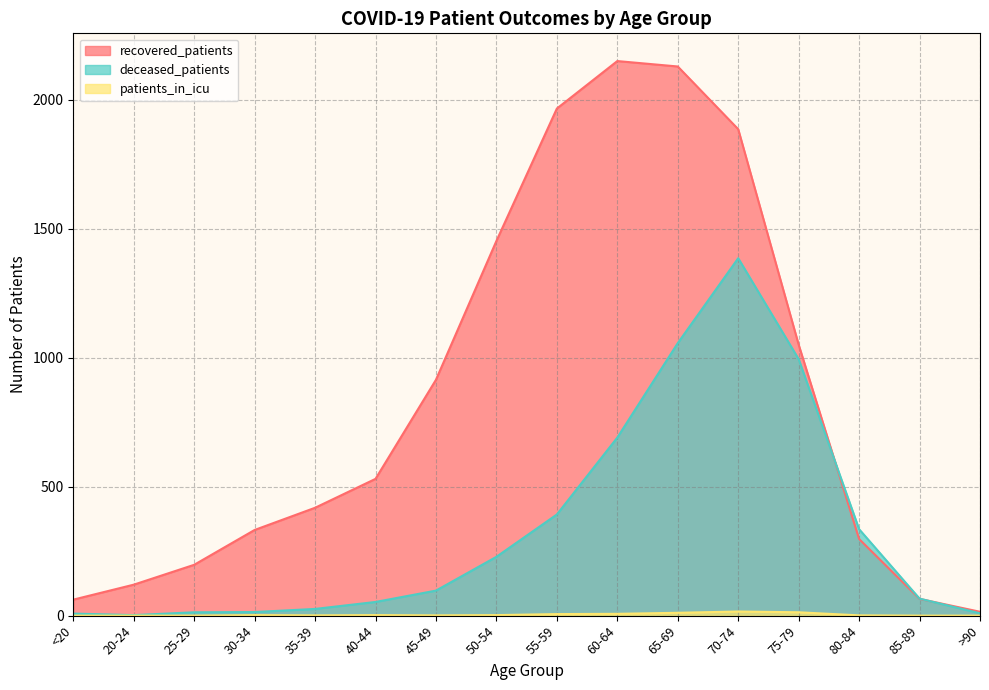

Reading right to left, extract all data points from this chart.

recovered_patients: 15	65	297	1050	1885	2128	2149	1965	1452	914	530	418	332	197	120	62
deceased_patients: 9	66	335	994	1385	1056	690	392	228	97	53	26	14	13	2	8
patients_in_icu: 0	0	1	13	16	11	7	6	2	1	2	1	2	0	0	0